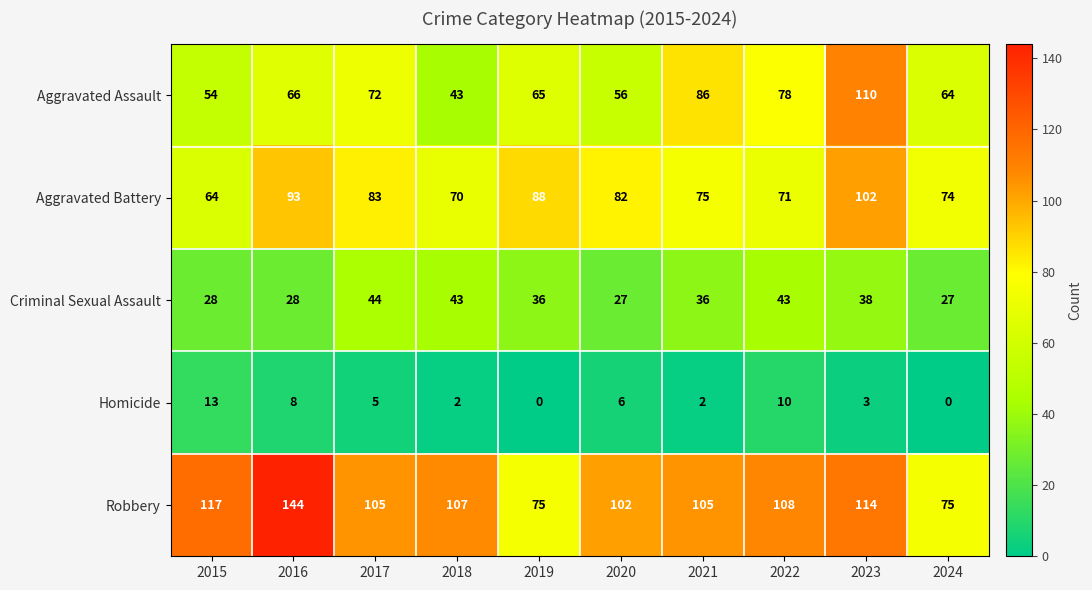

Is it true that Robbery equals 75 at 2019?

True